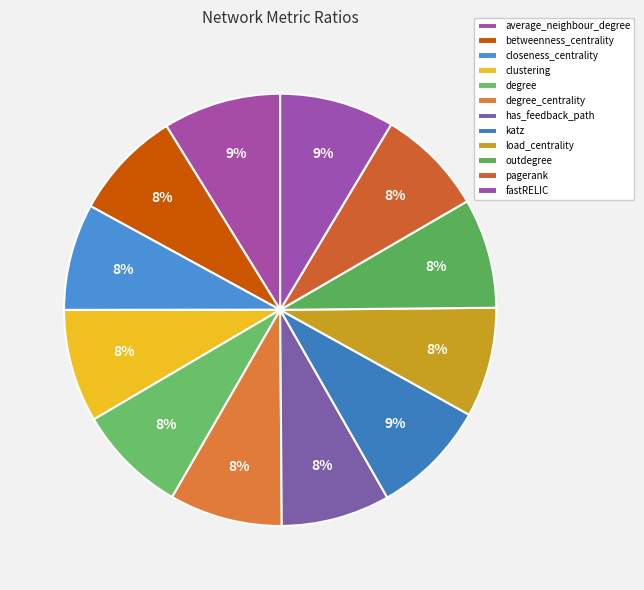

How many slices are in this pie chart?

12